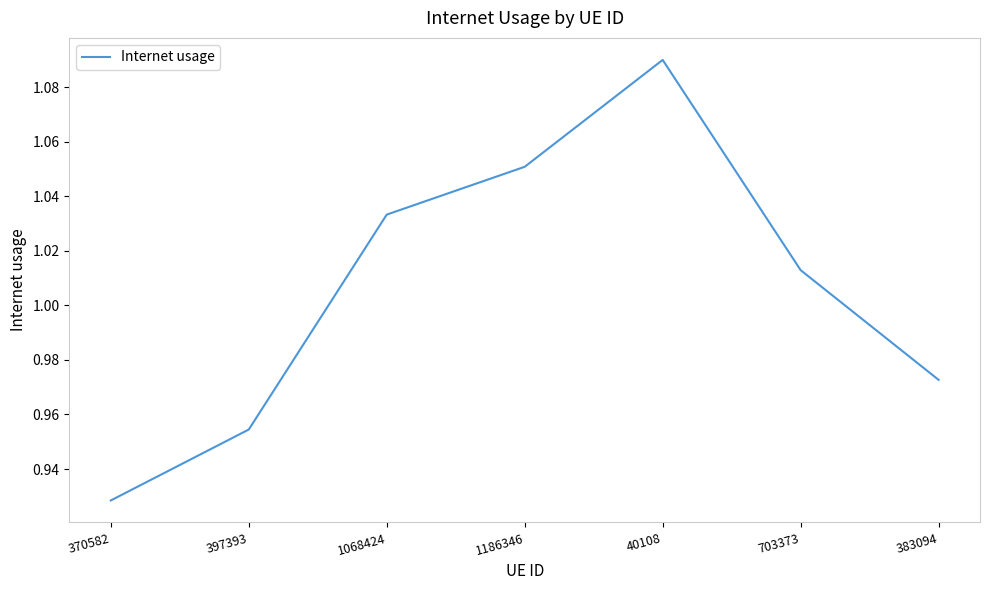

At which category does the chart reach its minimum across all series?

370582